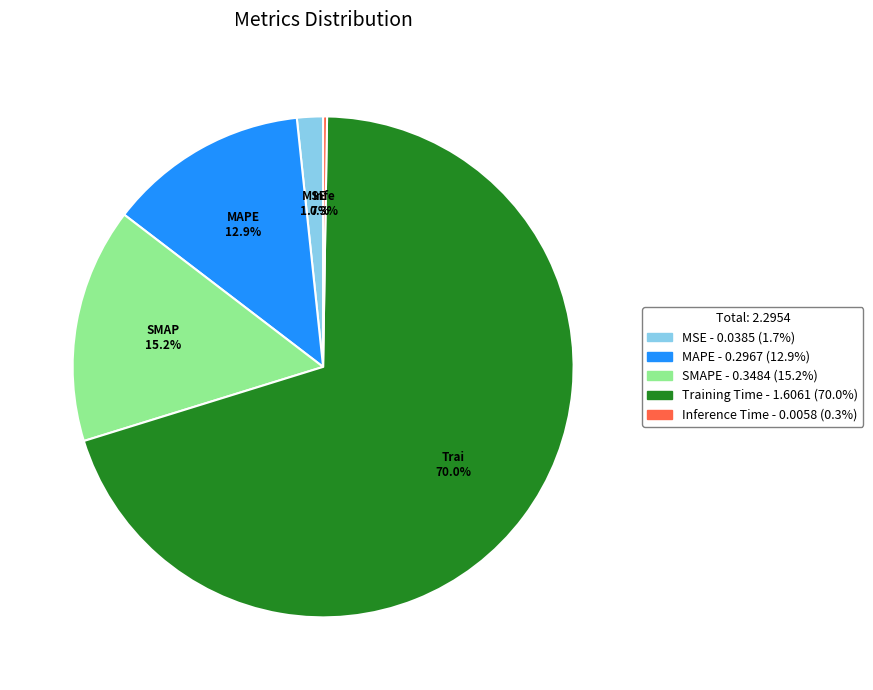

Combined, what portion of the pie is Training Time and MSE?

71.6%